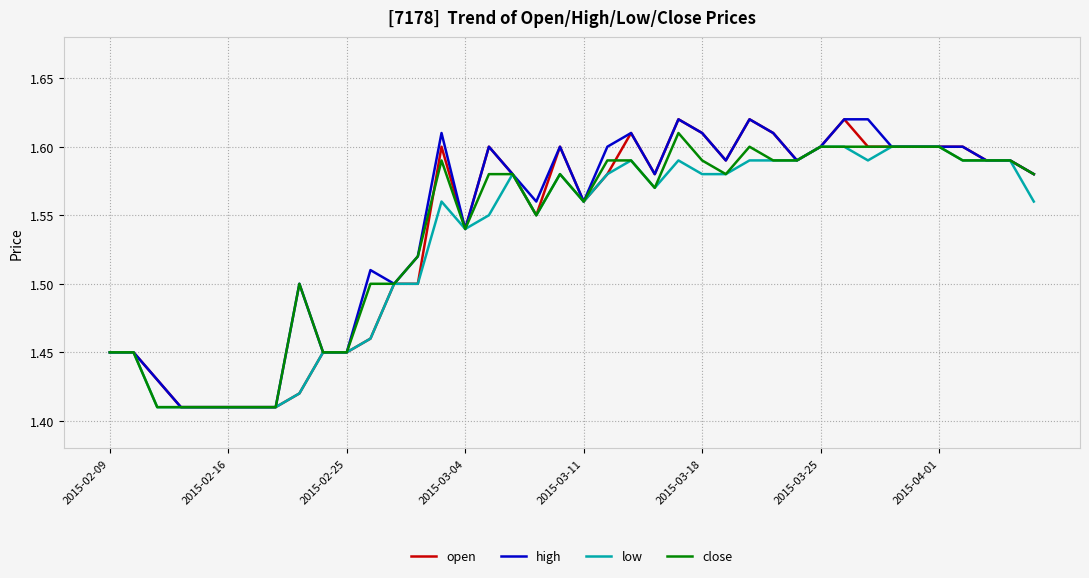

How many lines are shown in the chart?

4